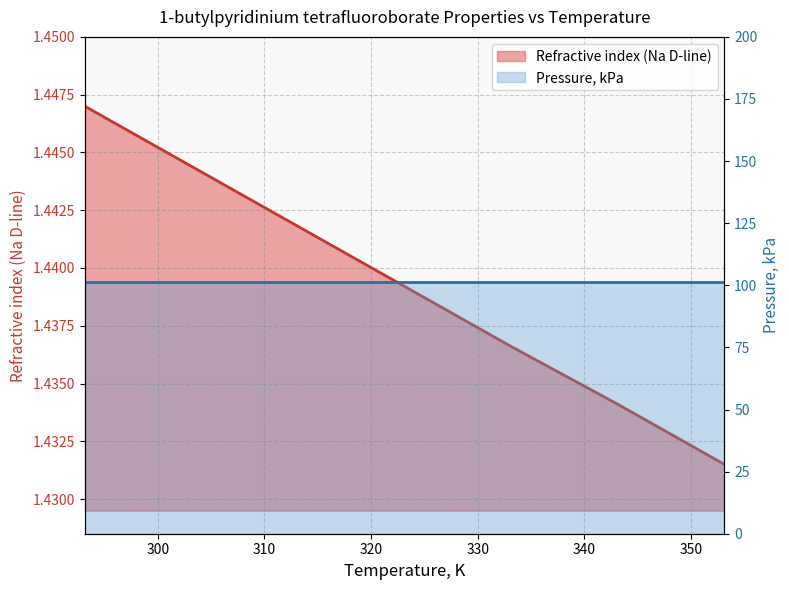

True or false: the data has more than 2 interior local peaks.

False